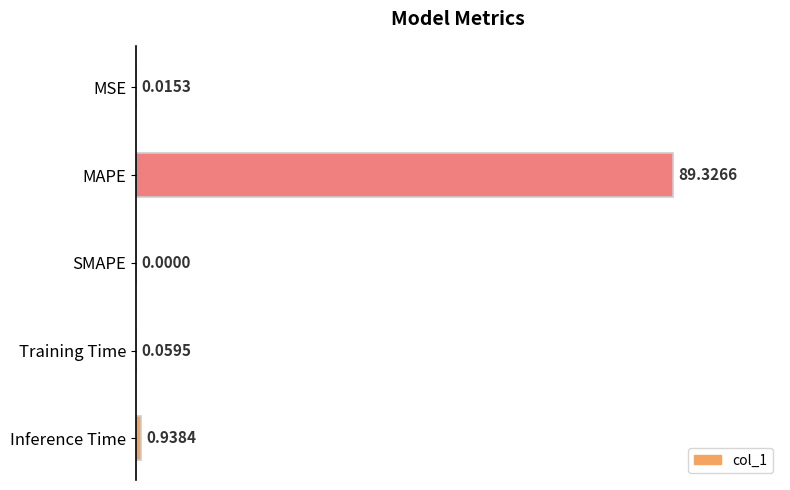

What is the sum of all values?

101.1